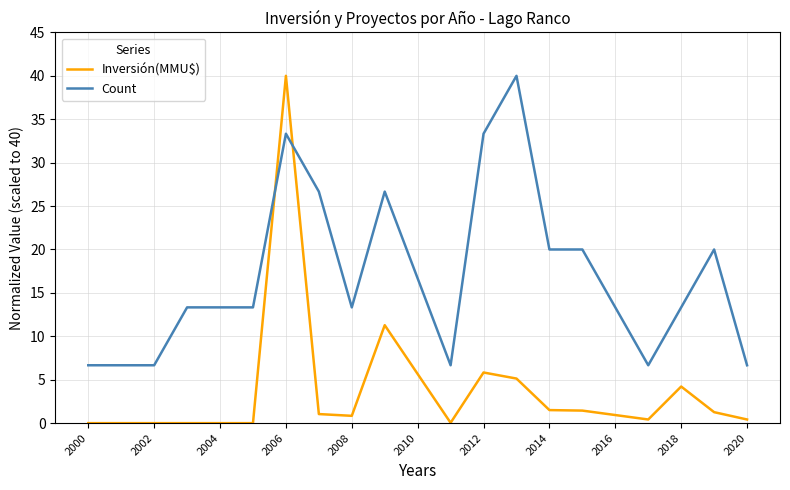

What is the maximum value shown in the chart?

40.0